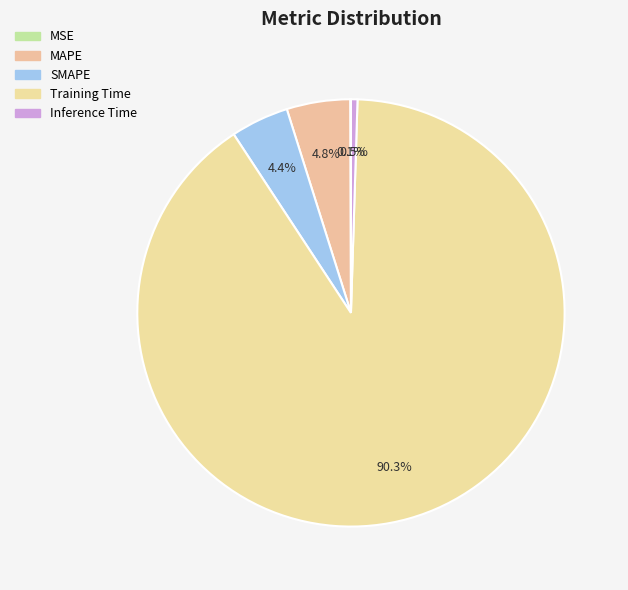

Count the number of slices in the pie.

5